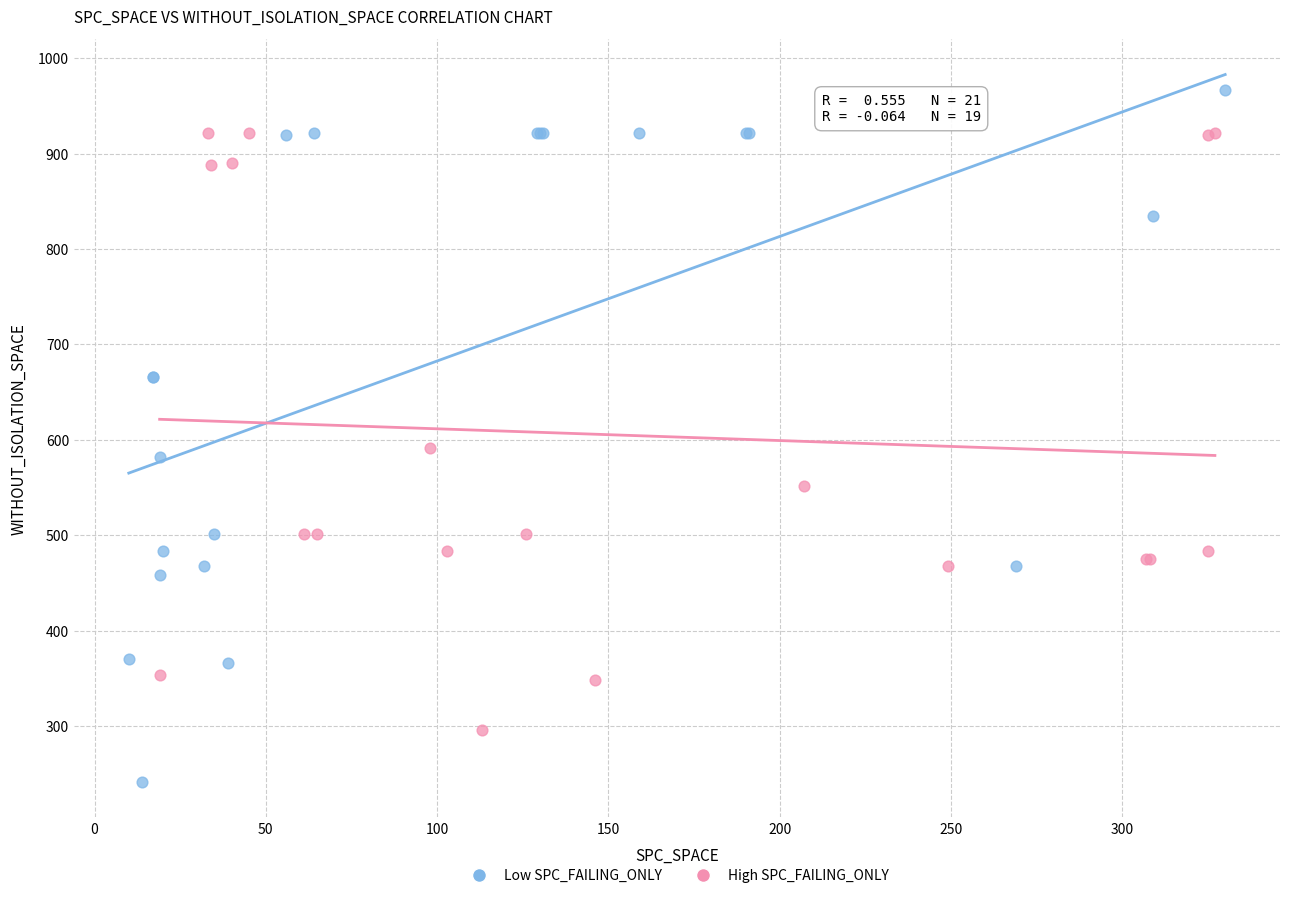

Which series reaches the minimum Y coordinate?

Low SPC_FAILING_ONLY